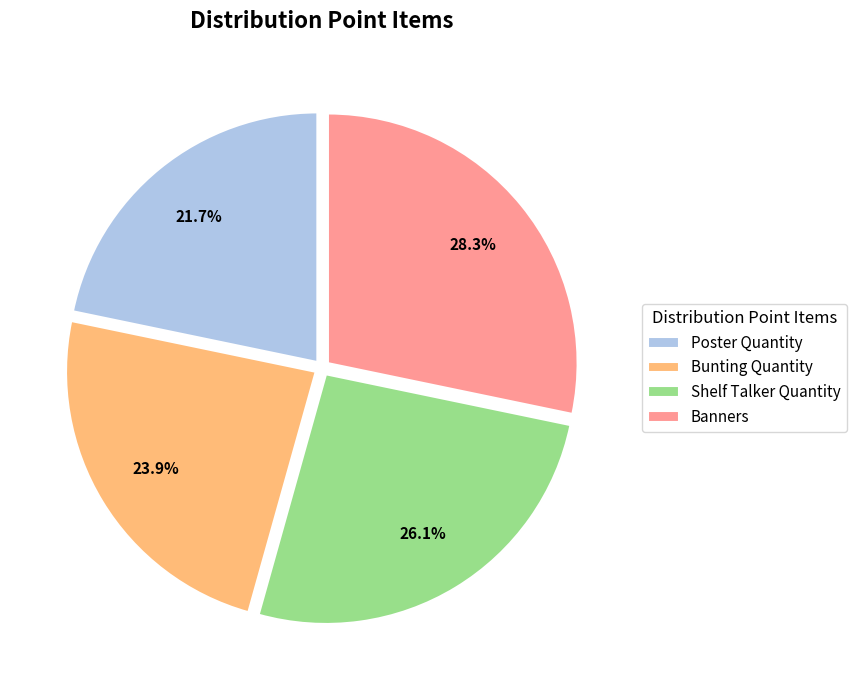

What portion of the pie excludes Banners?

71.7%